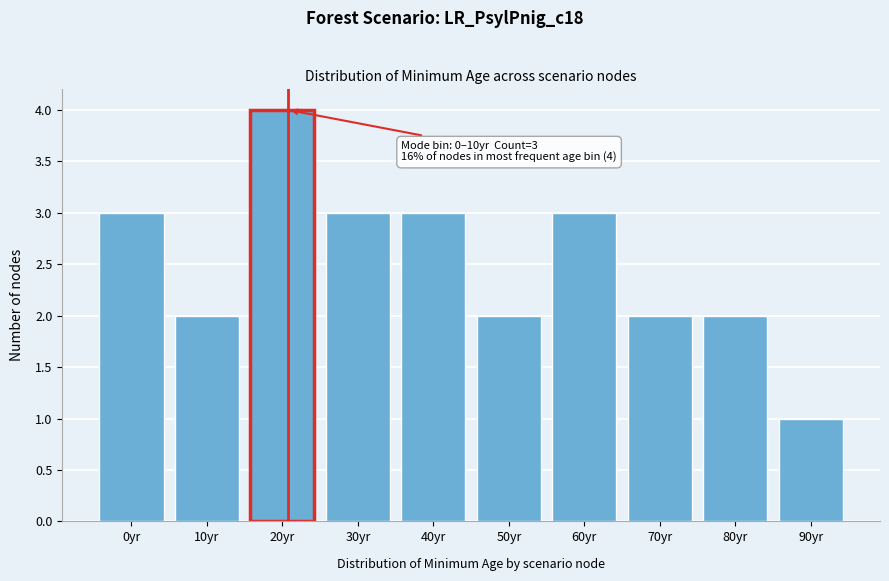

Reading left to right, what are all the values shown in this chart?

3	2	4	3	3	2	3	2	2	1